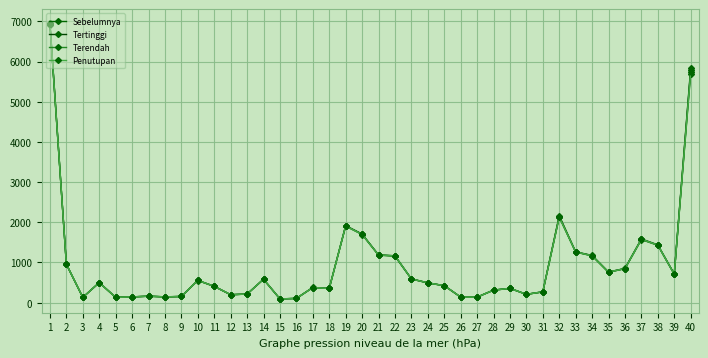

At which category does Sebelumnya reach its first local valley?

3